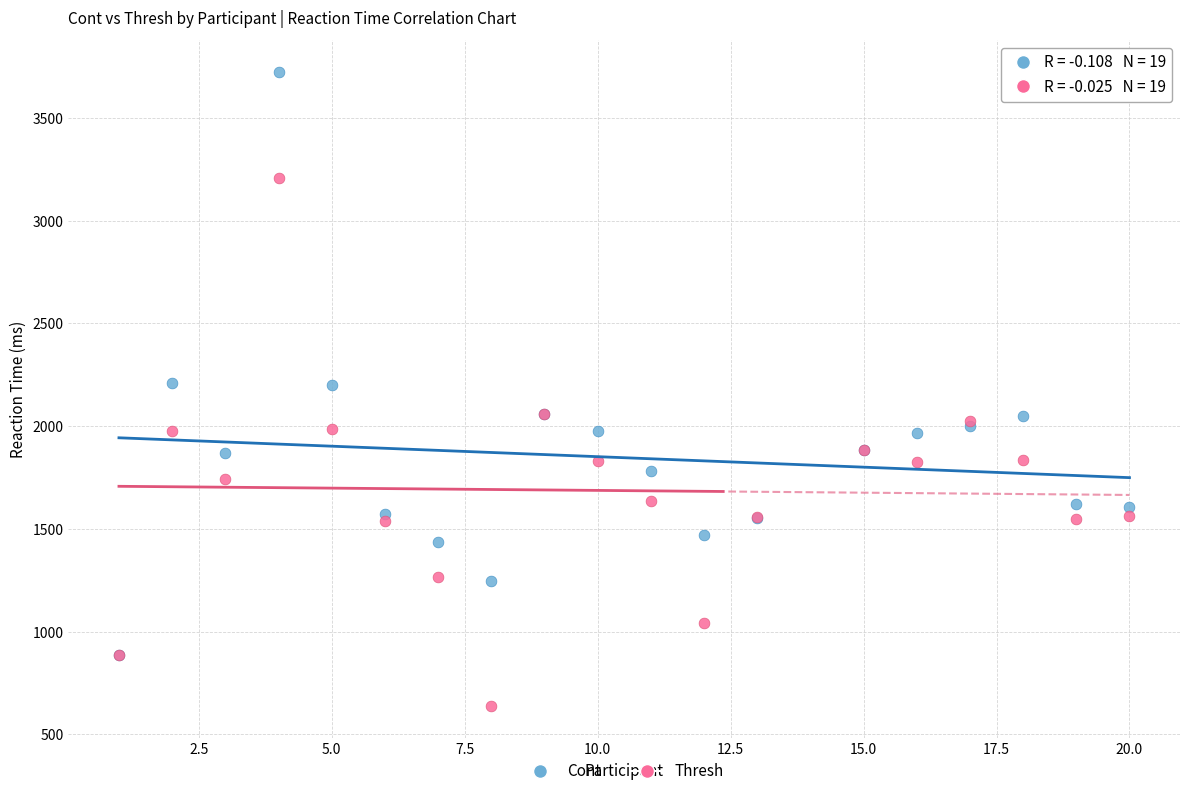

Which series contains the highest Y value?

Cont